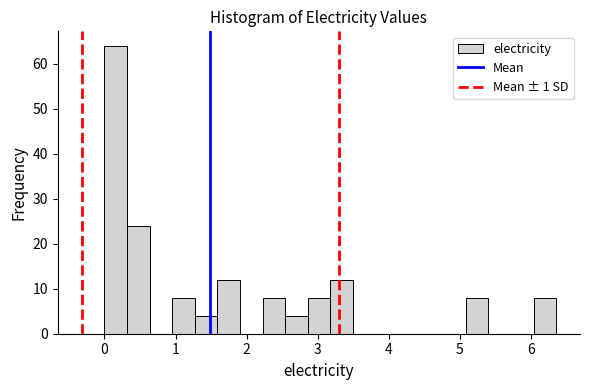

Read against the x-axis, roughly where is the centre of the tallest bar?

0.2